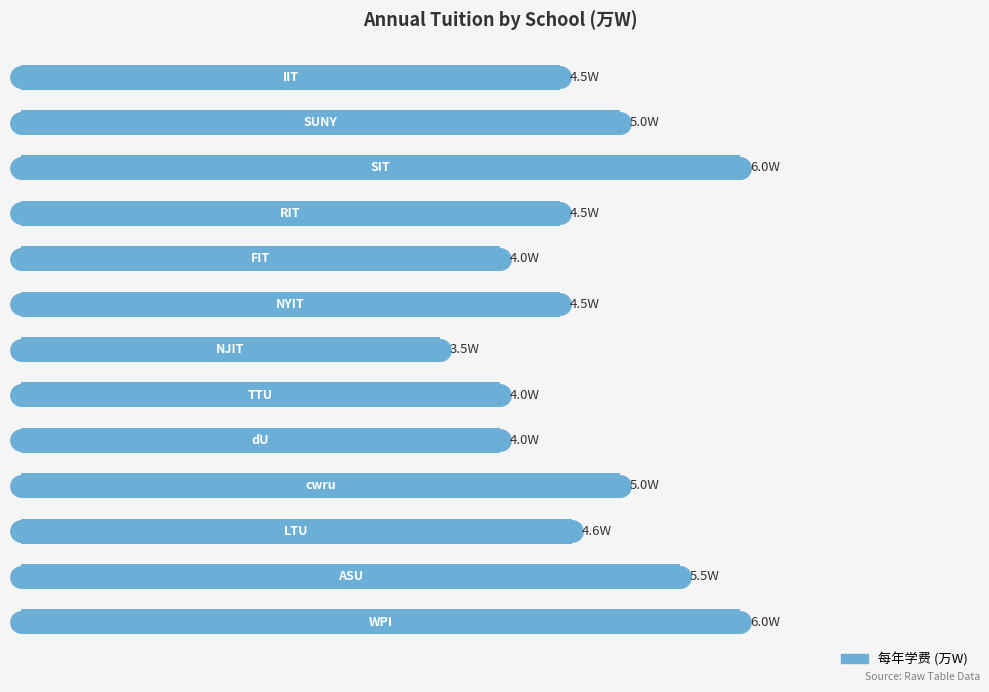

How many values are between 4 and 5?

9